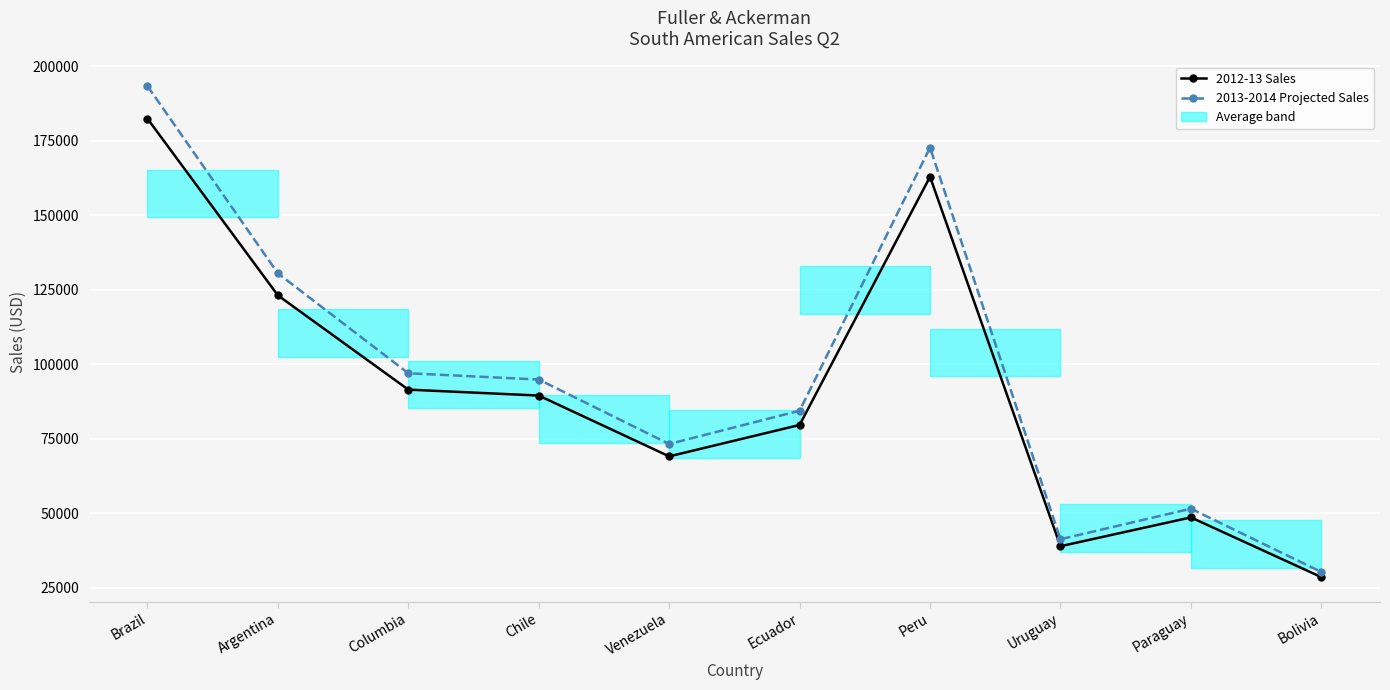

Is it true that 2013-2014 Projected Sales equals 62124.4 at Uruguay?

False